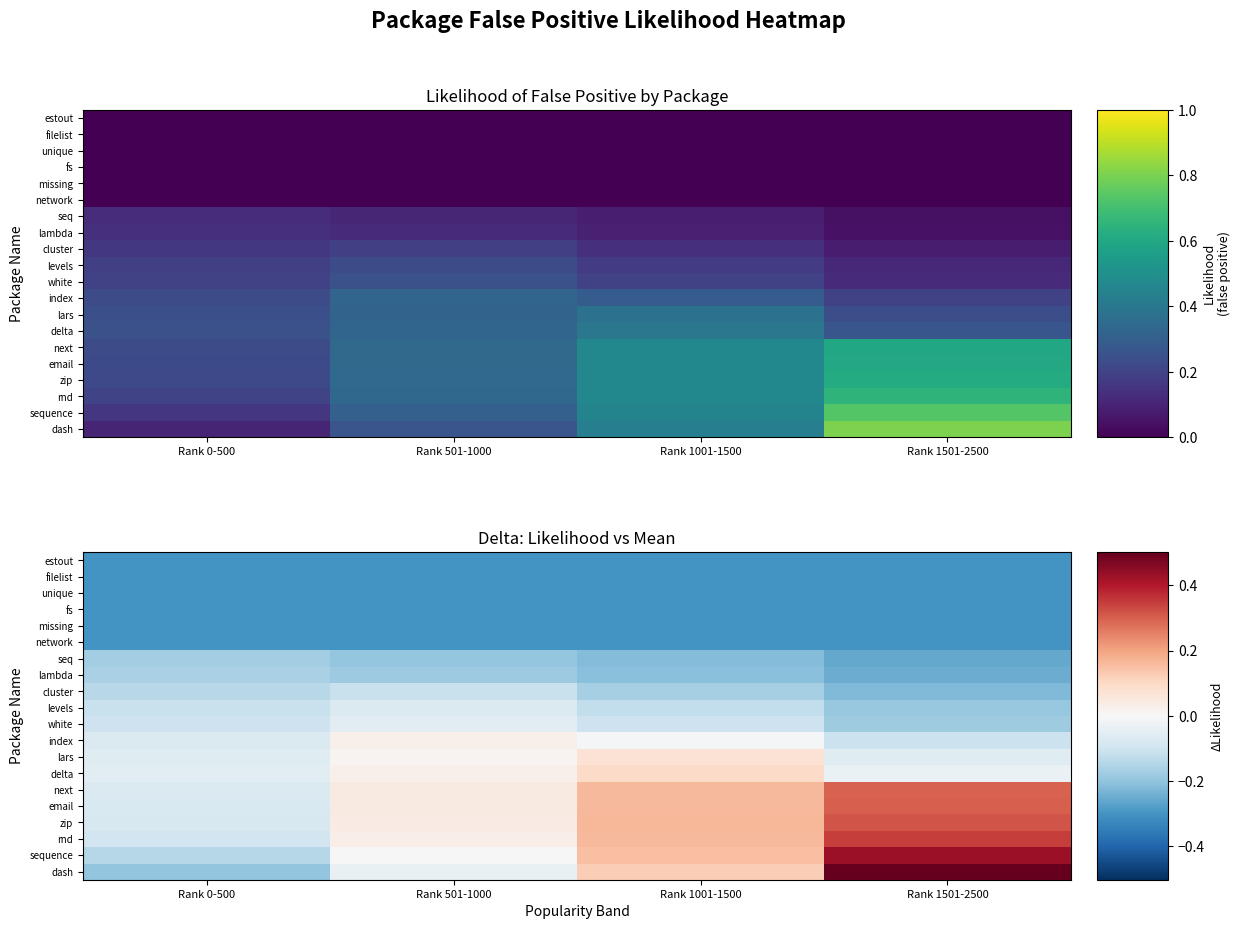

At which category does the chart reach its minimum across all series?

Rank 0-500